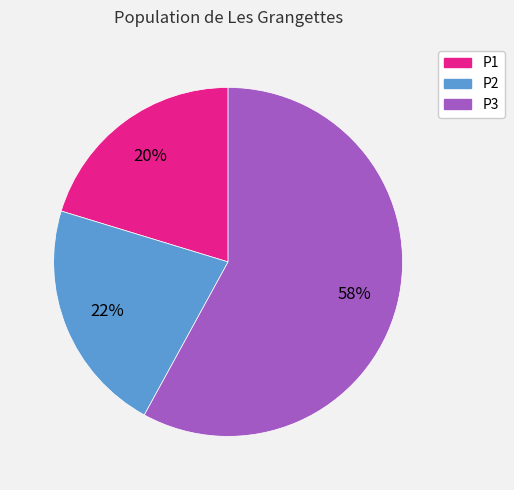

True or false: P1 accounts for 20% of the total.

True